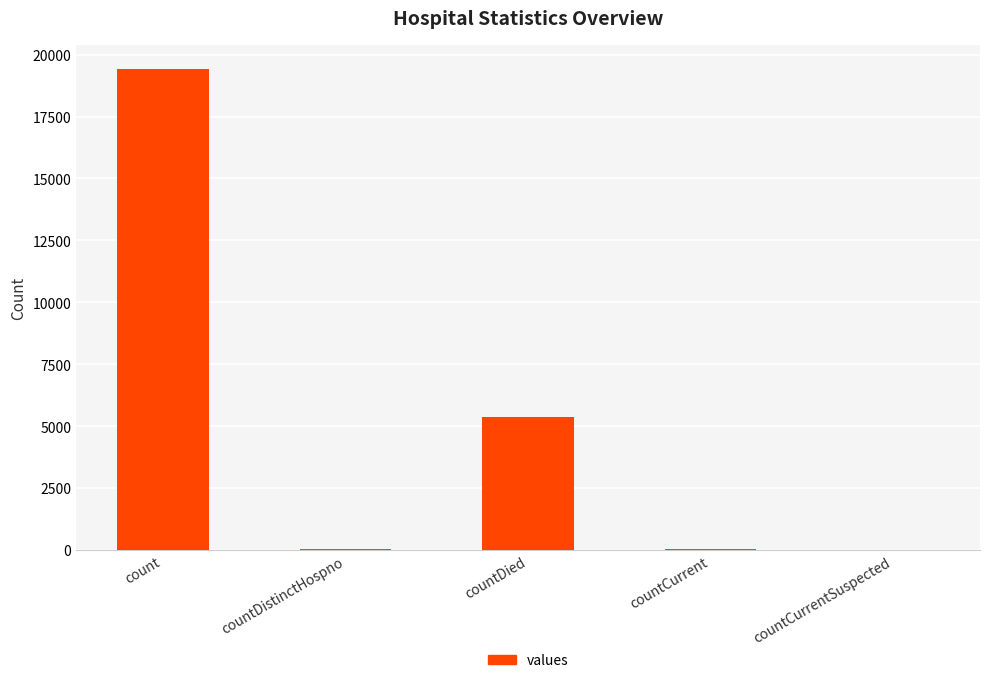

Count the number of data series in this chart.

1